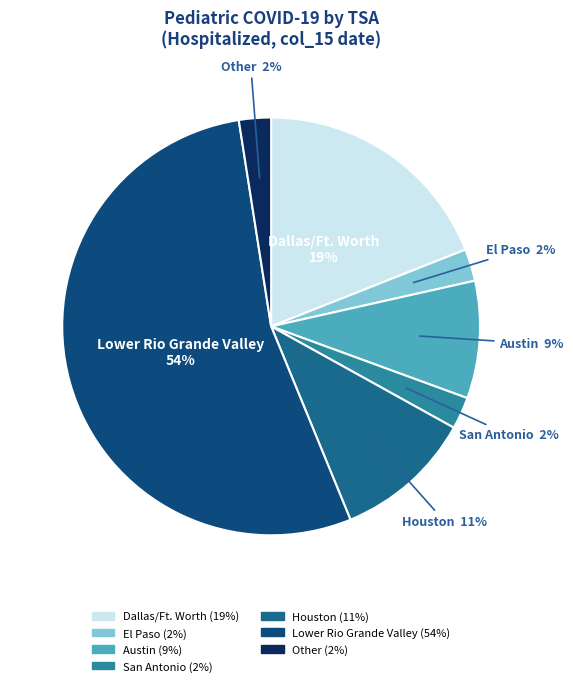

Which category accounts for the majority?

Lower Rio Grande Valley